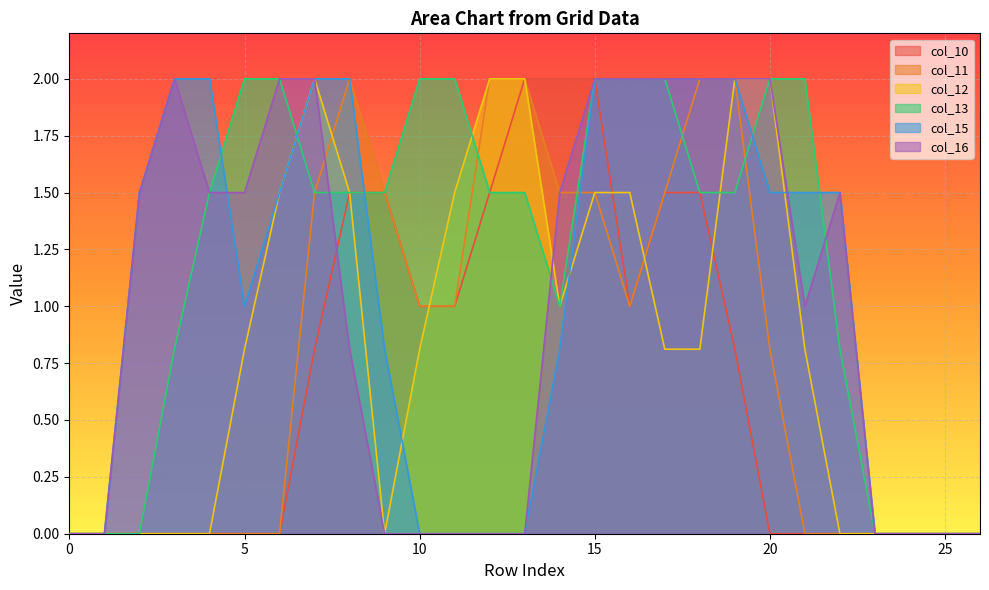

At how many categories does at least one series exceed 1?

21